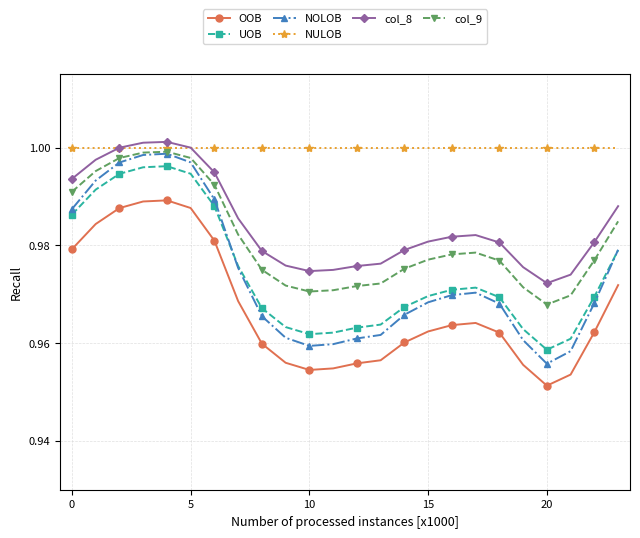

Which series has the largest range (max minus min)?

NOLOB